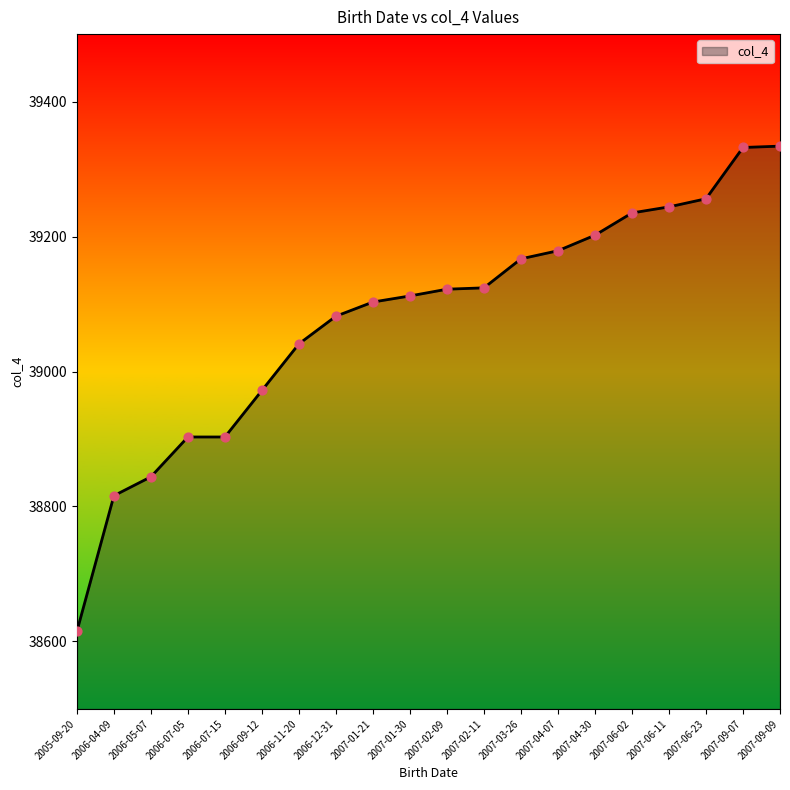

What is the change in value from 2005-09-20 to 2007-03-26?

+552